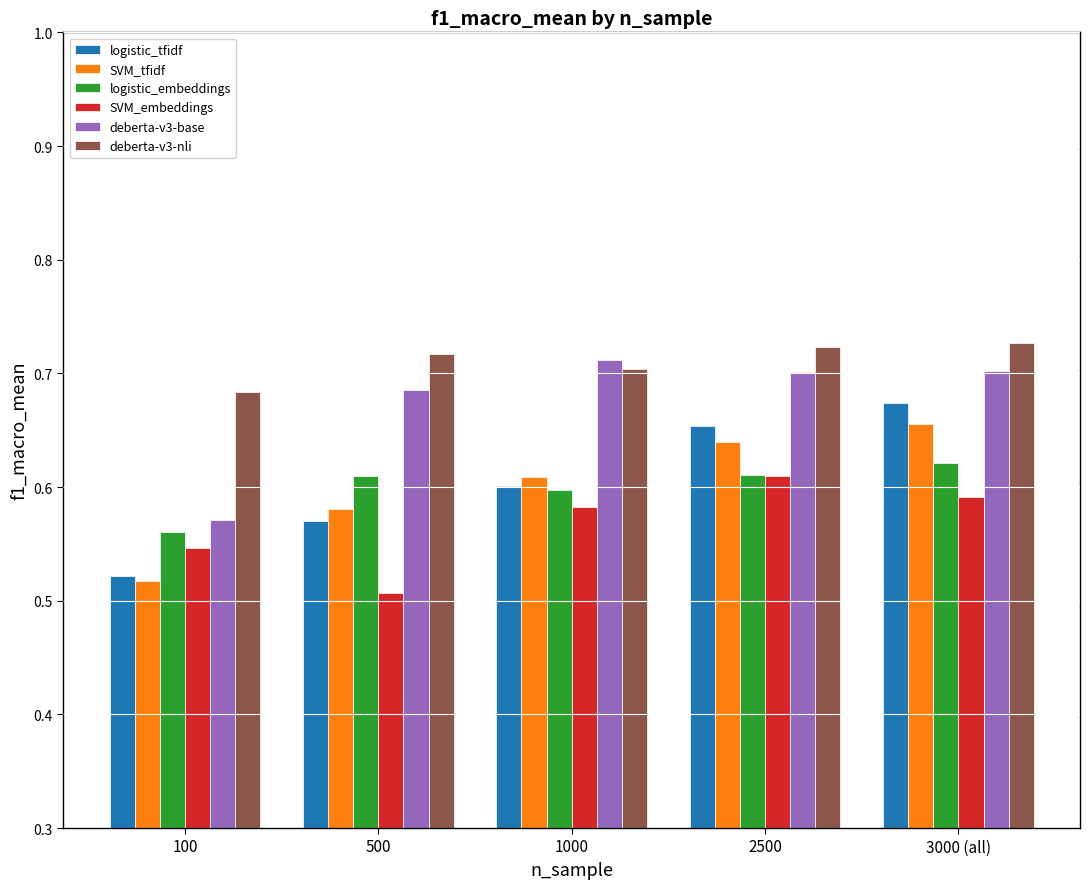

What is the sum of all SVM_tfidf values?

3.0